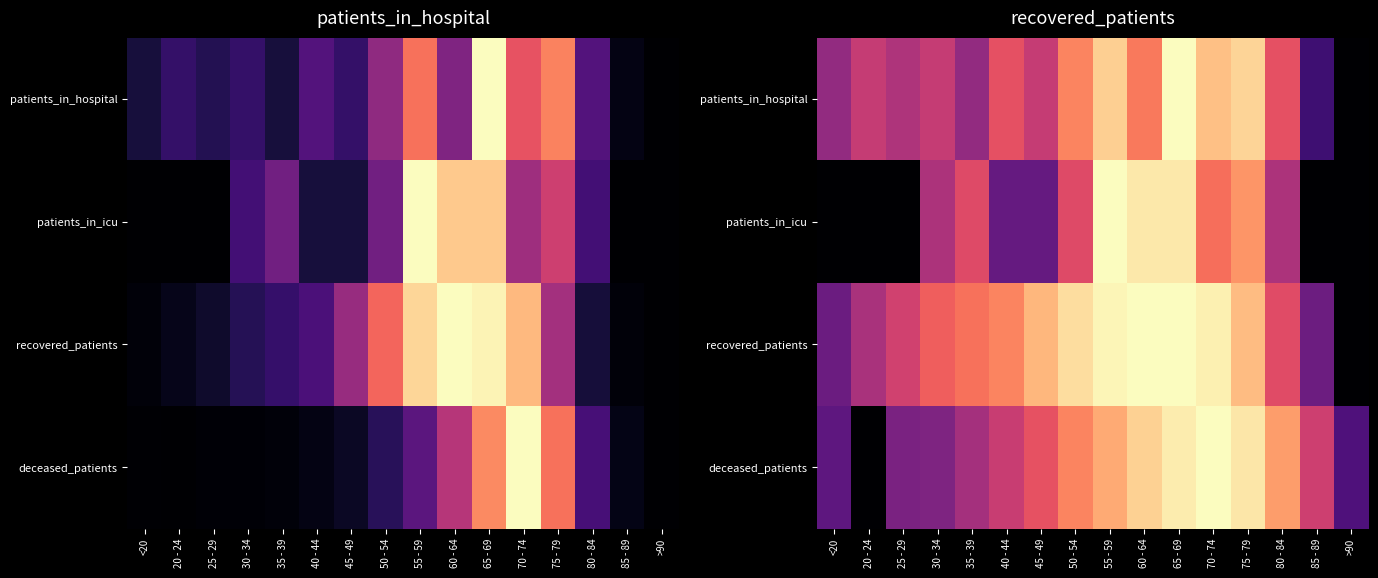

Is the value of recovered_patients at 70 - 74 greater than the value of patients_in_hospital at 50 - 54?

Yes